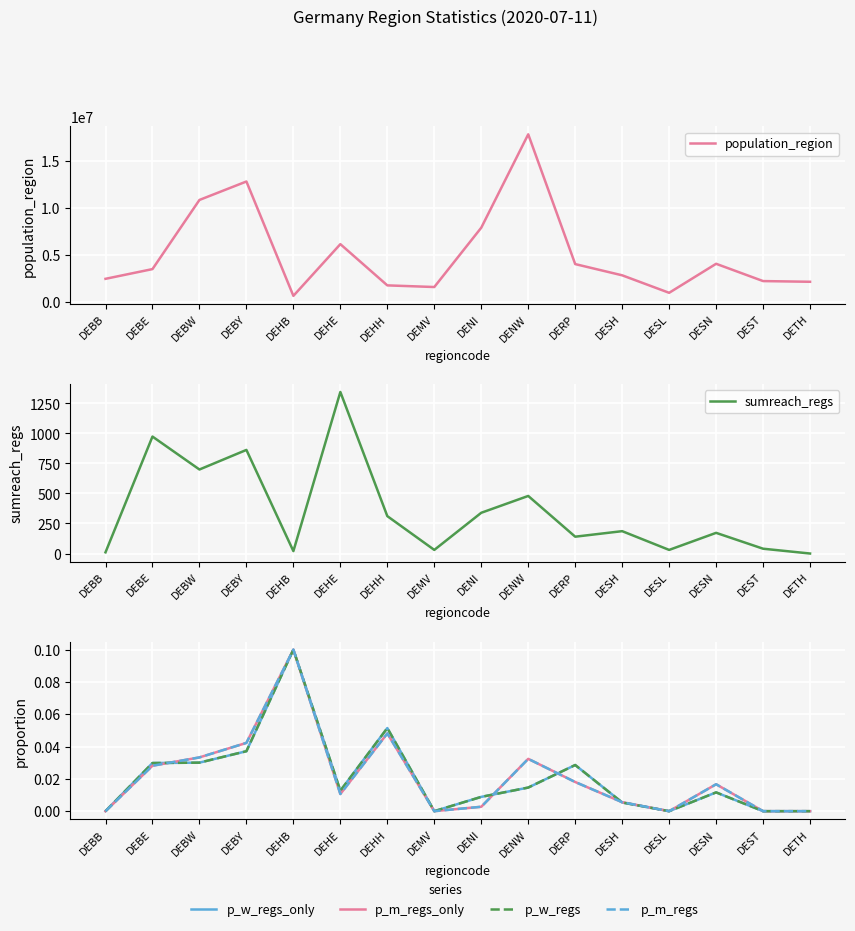

Where is the first local maximum for p_w_regs?

DEHB